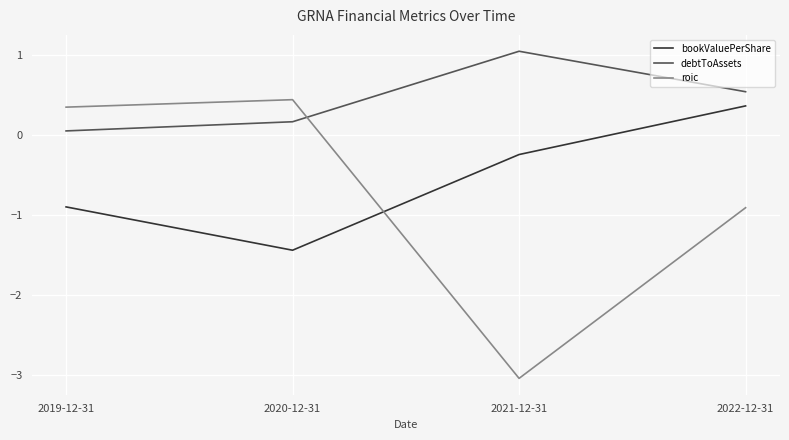

True or false: bookValuePerShare has more than 2 interior local peaks.

False